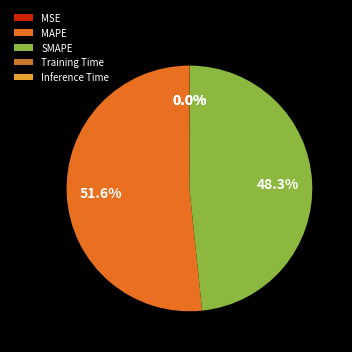

How many segments does this pie chart have?

5